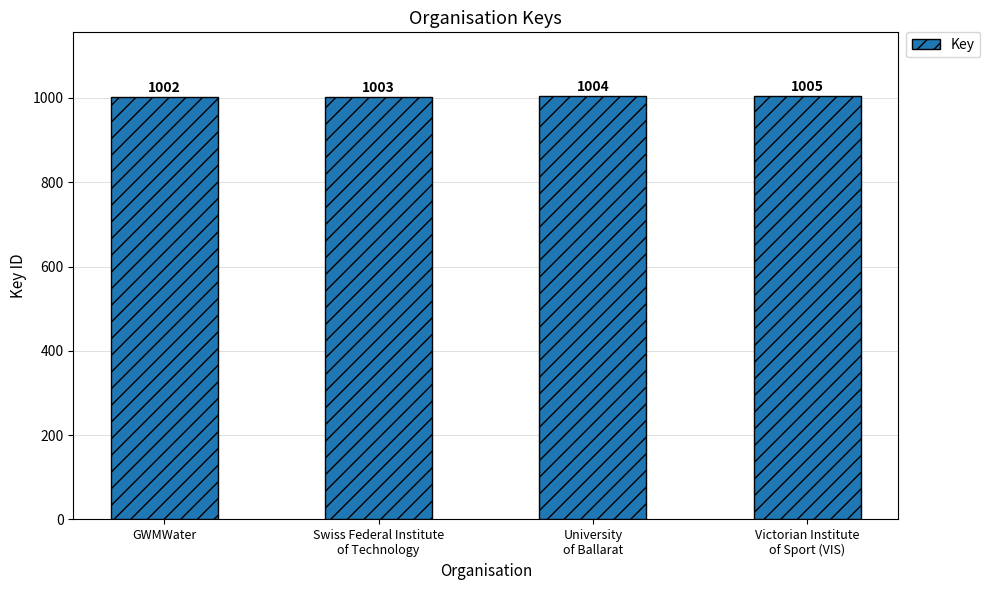

What is the sum of the values at Victorian Institute
of Sport (VIS) and GWMWater?

2007